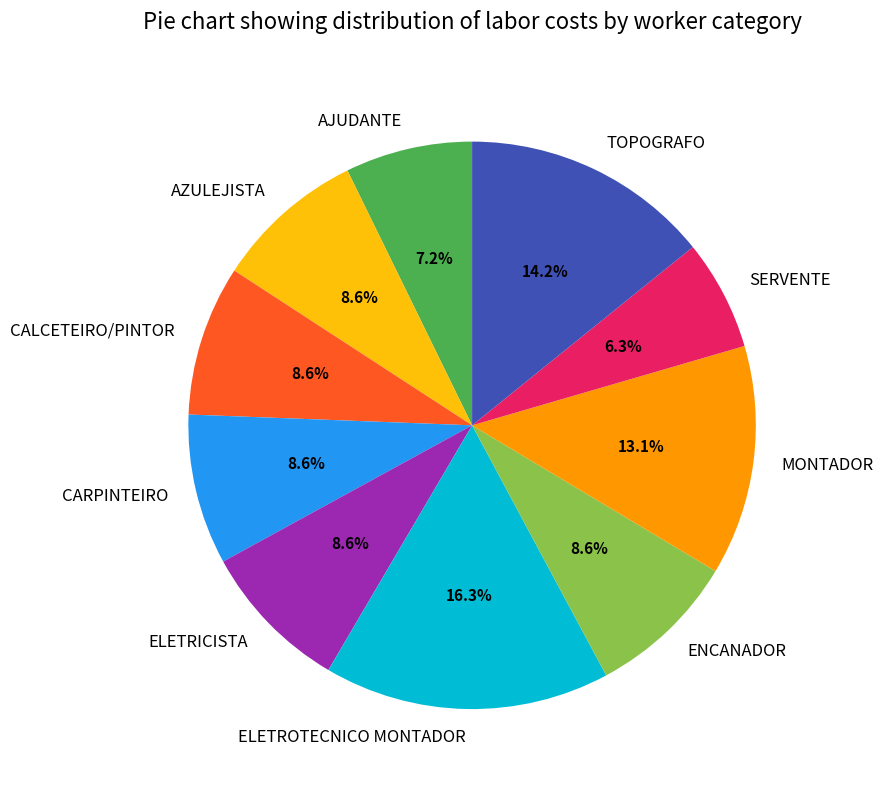

Which slice is the largest?

ELETROTECNICO MONTADOR